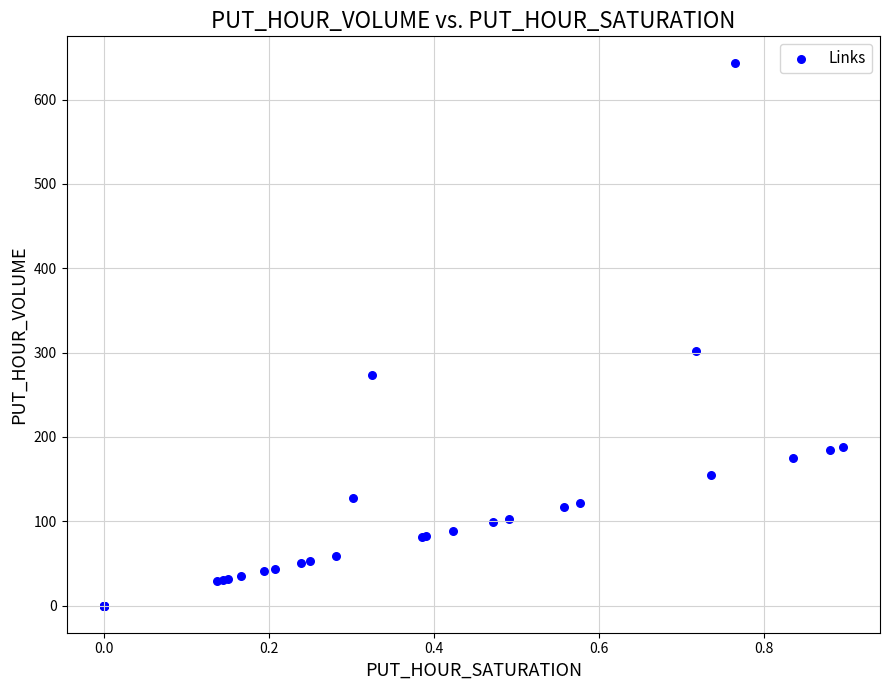

What Y value in the scatter plot is closest to 321?

301.4